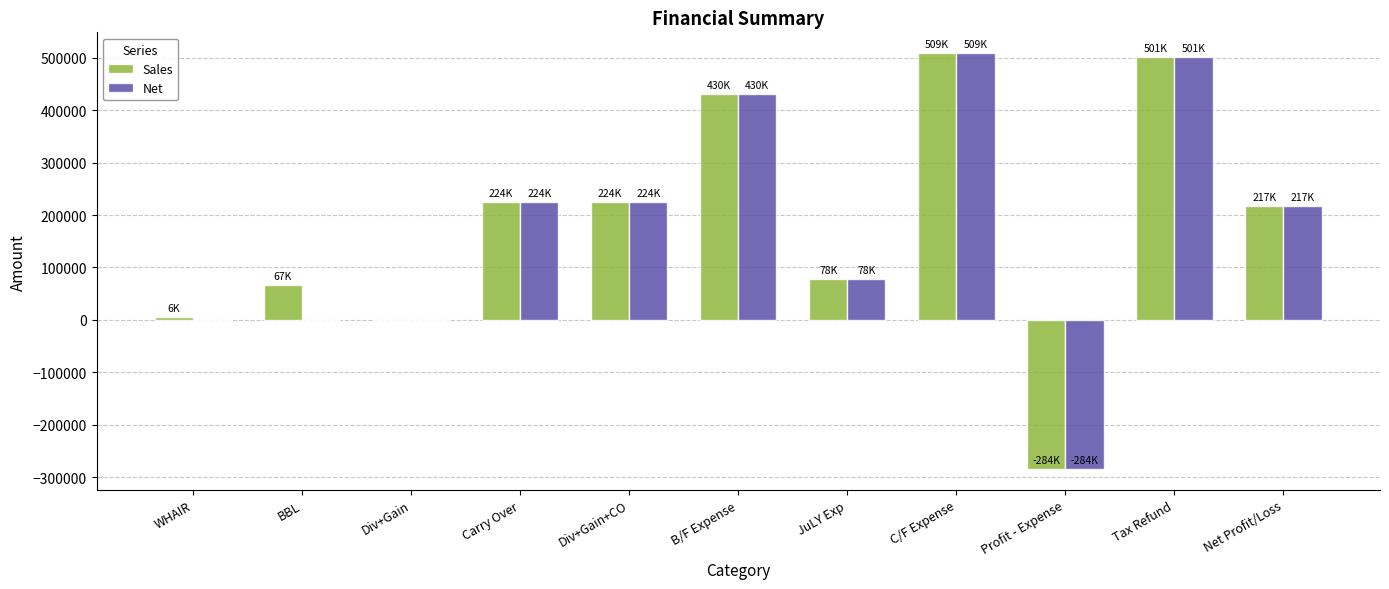

At which label is Net closest to 112113?

JuLY Exp